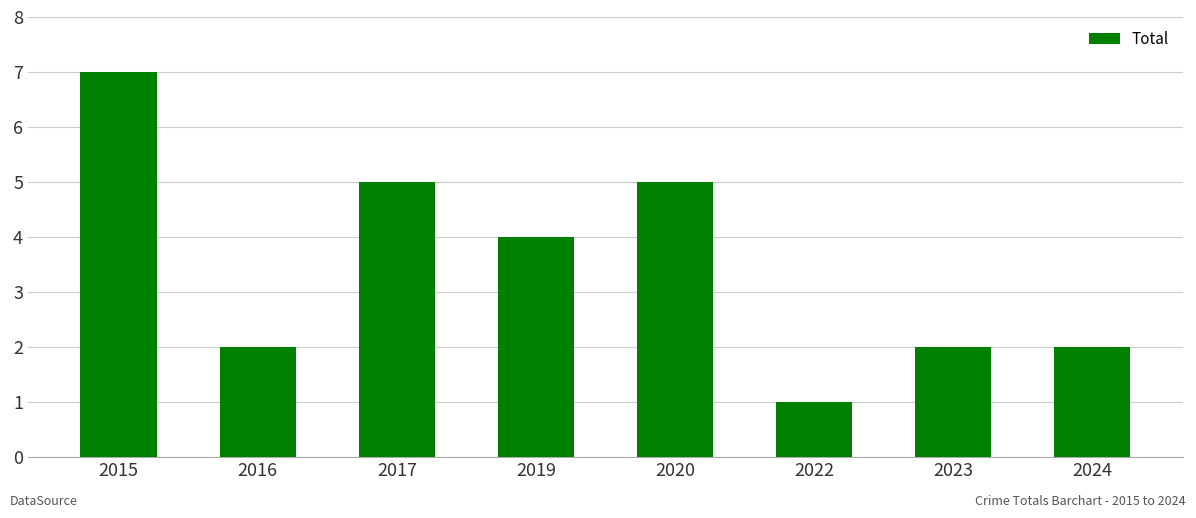

What is the difference between the second highest and minimum values?

4